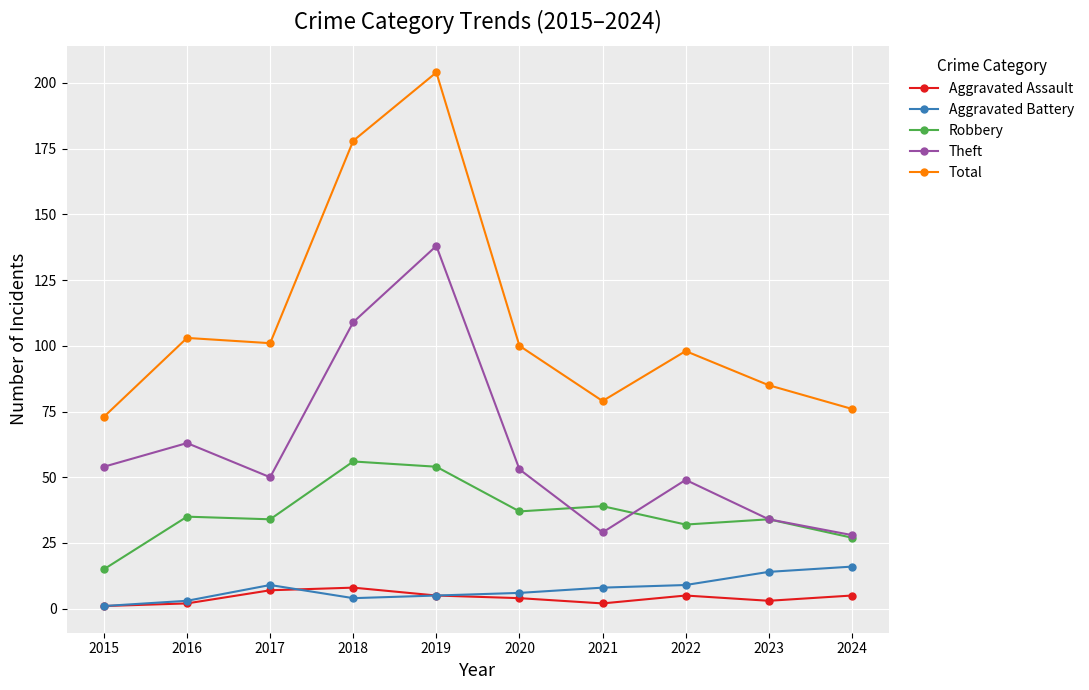

What is the total value across all series at 2022?

193